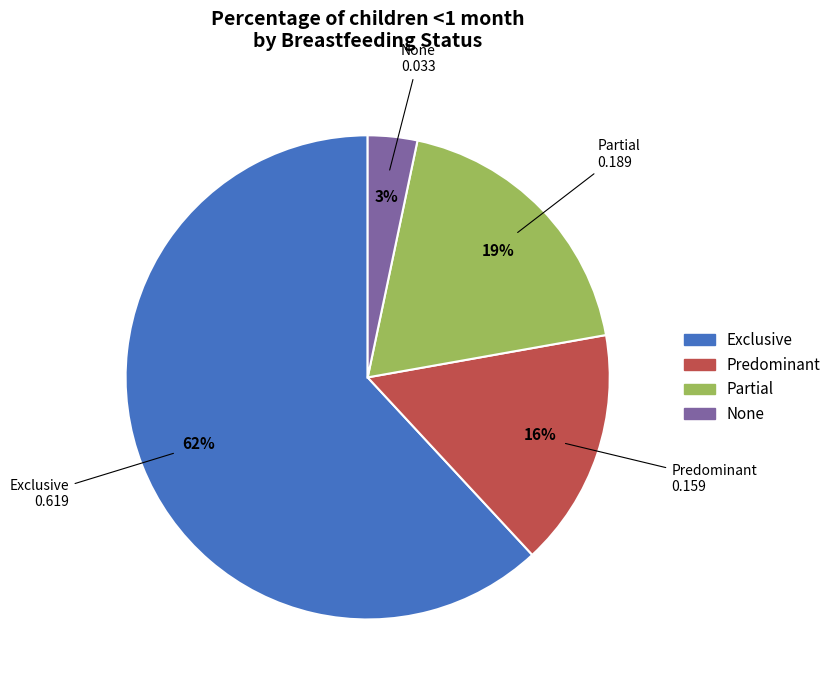

To the nearest percent, what is the combined percentage of None and Exclusive?

65%